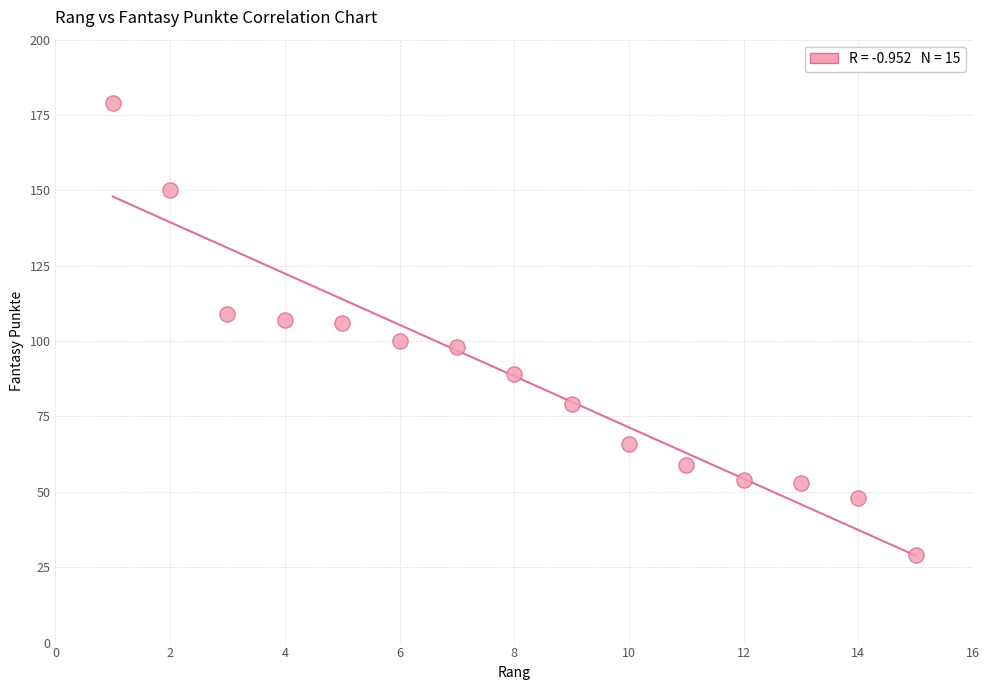

What is the range of X values (max minus min)?

14